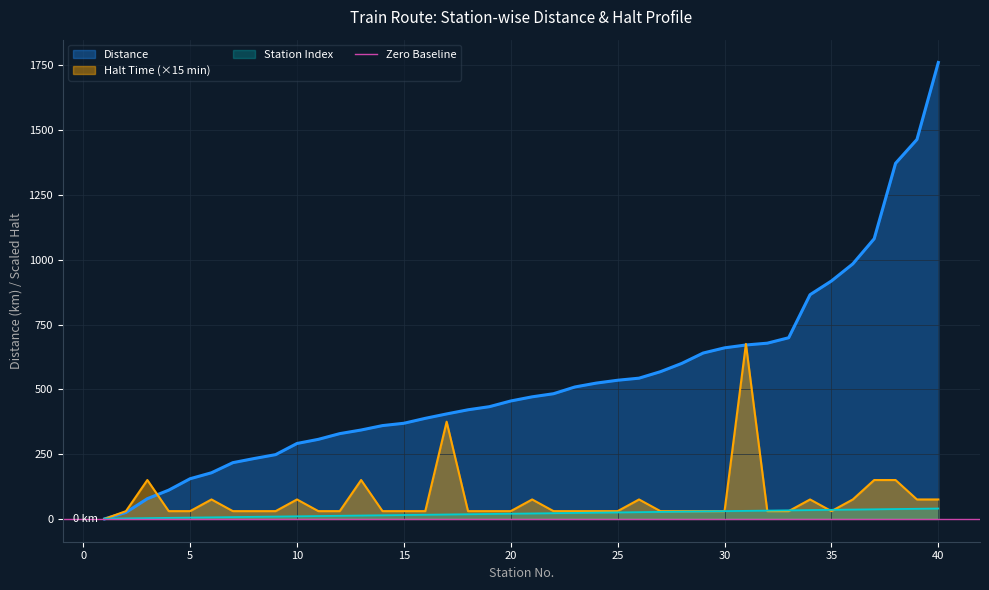

What is the average value of the Distance series?

534